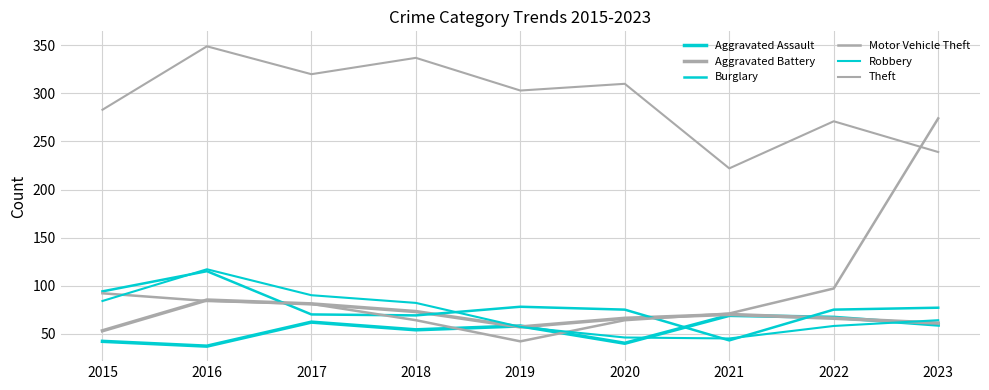

Does the chart have visible grid lines?

Yes